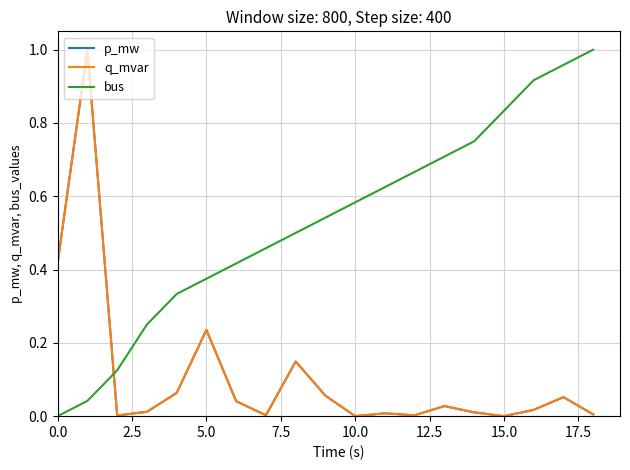

Does the chart have visible grid lines?

Yes